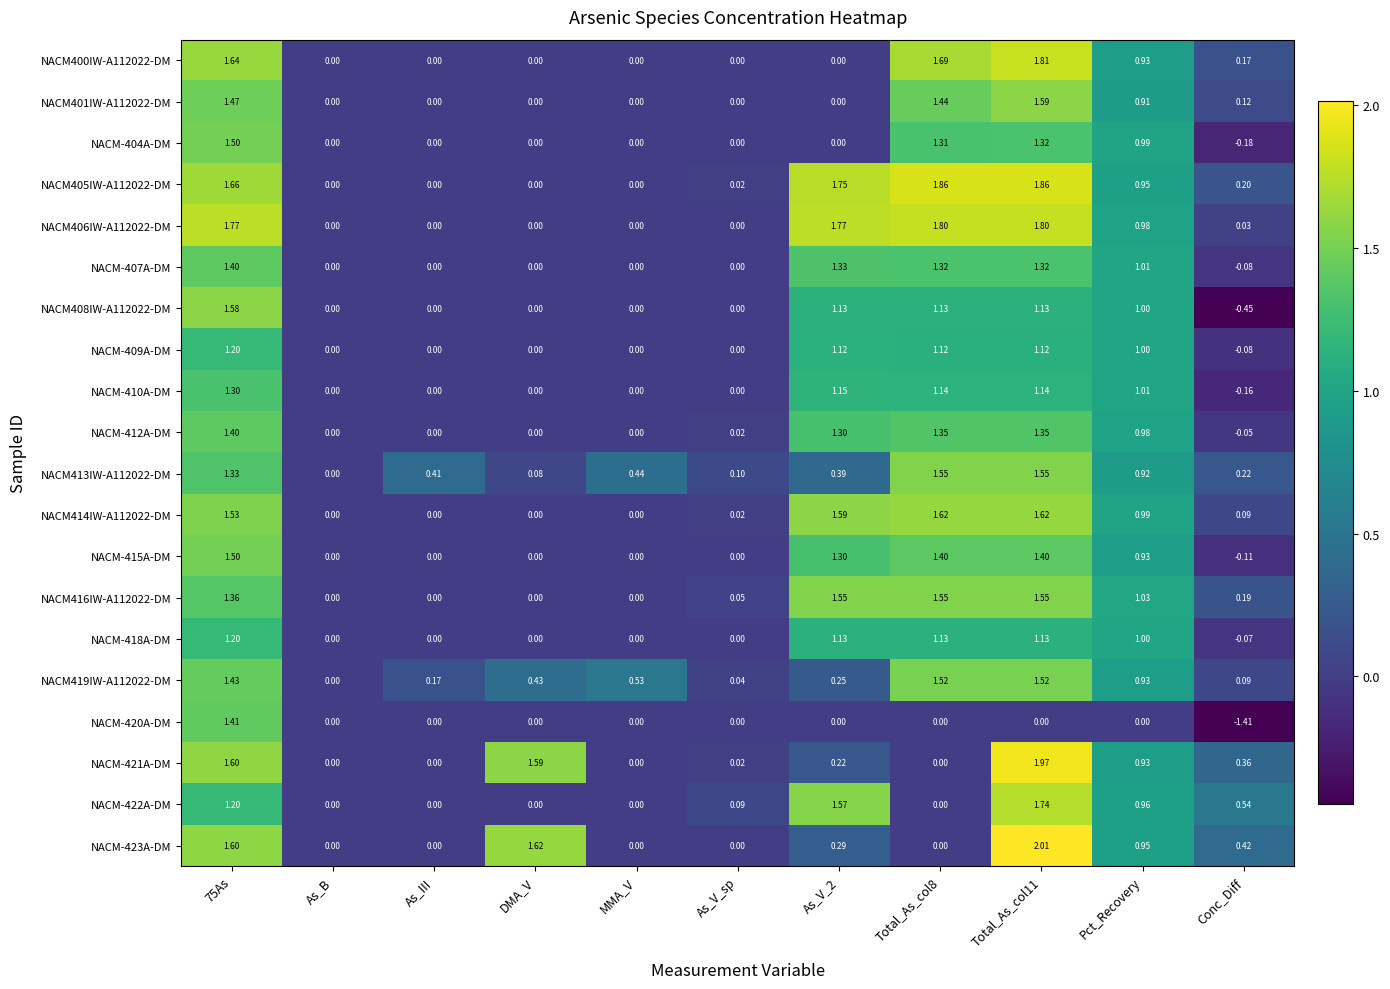

Is the value of NACM406IW-A112022-DM at 75As greater than the value of NACM401IW-A112022-DM at Total_As_col11?

Yes